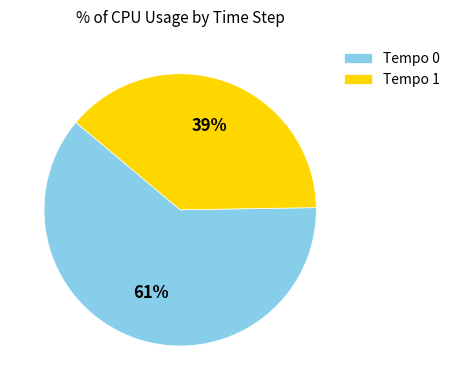

How many slices are in this pie chart?

2